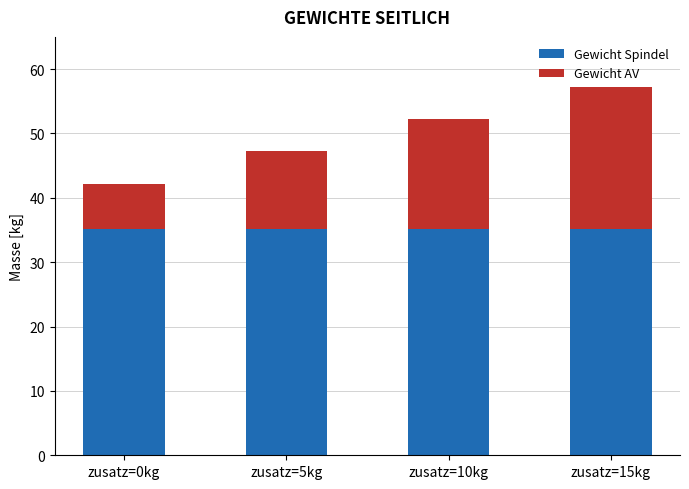

At which category is the sum across all series the highest?

zusatz=15kg